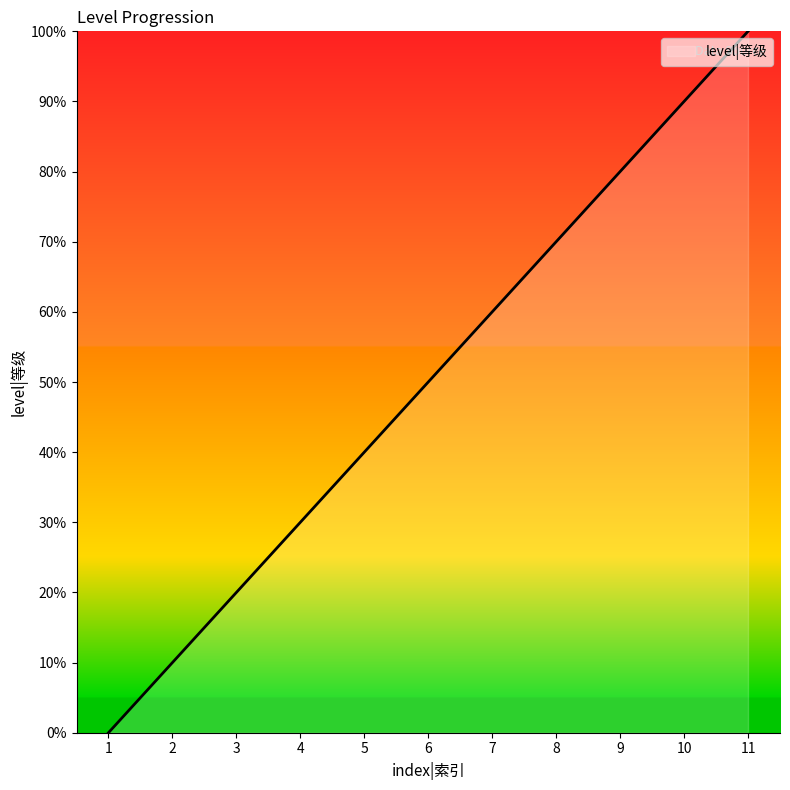

Rank the categories by value from lowest to highest.

1, 2, 3, 4, 5, 6, 7, 8, 9, 10, 11